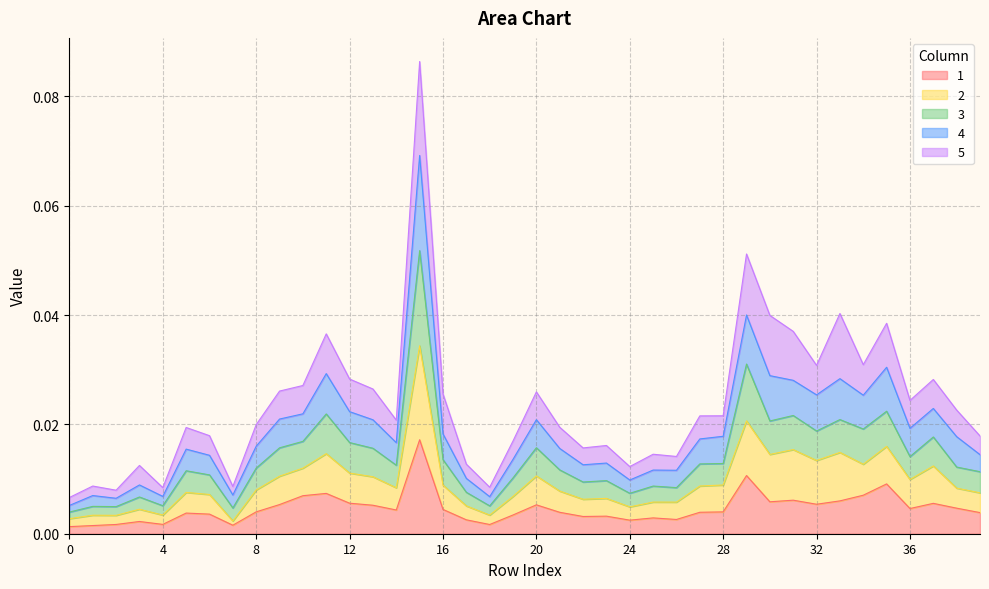

True or false: 4 and 1 intersect in this chart.

False